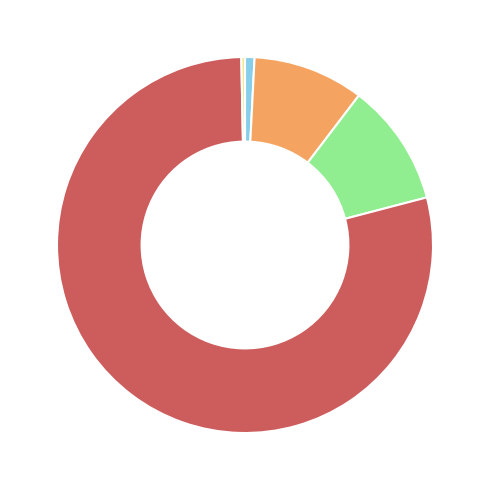

Is there any slice that represents more than half of the pie?

Yes